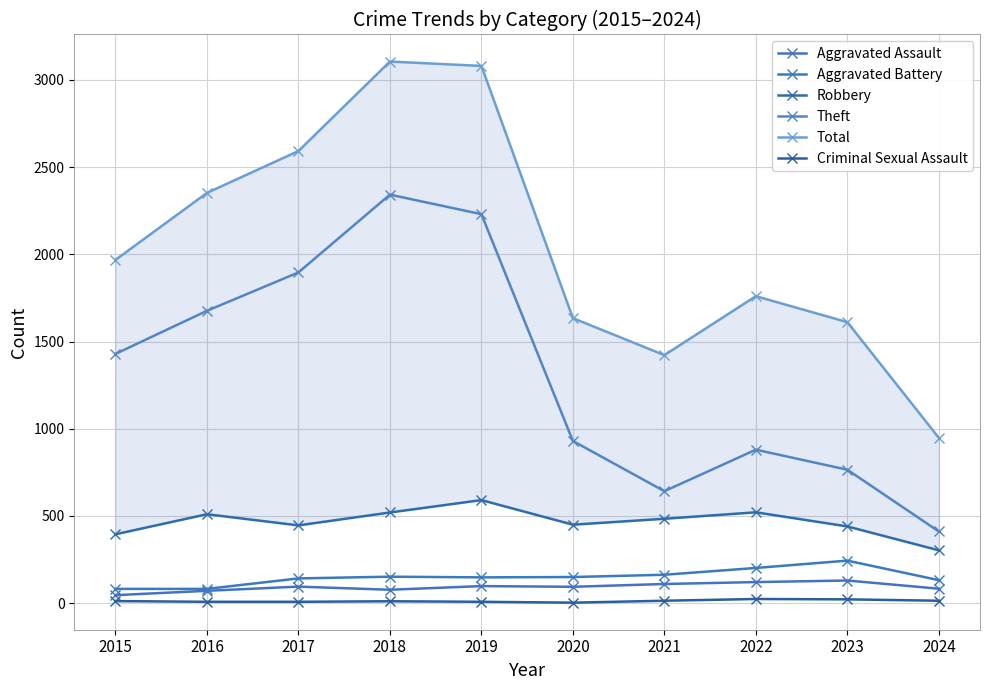

What is the smallest value displayed?

3